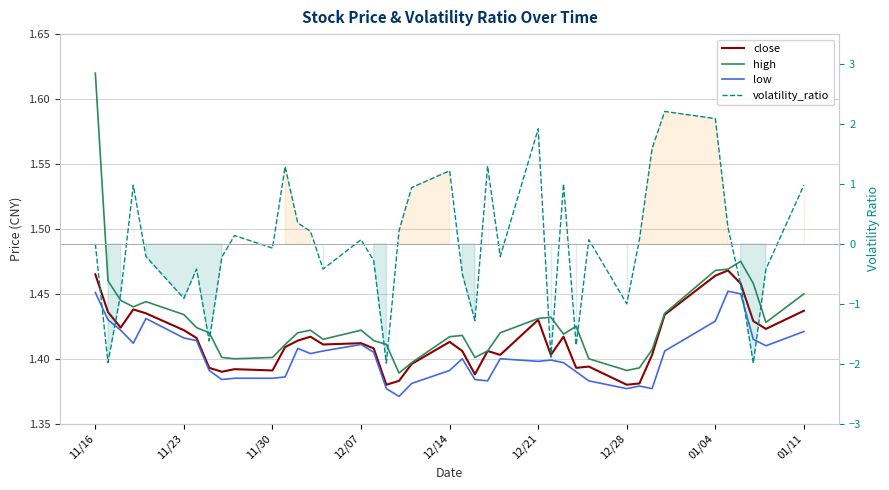

What value does the high series have at 01/04?

1.5